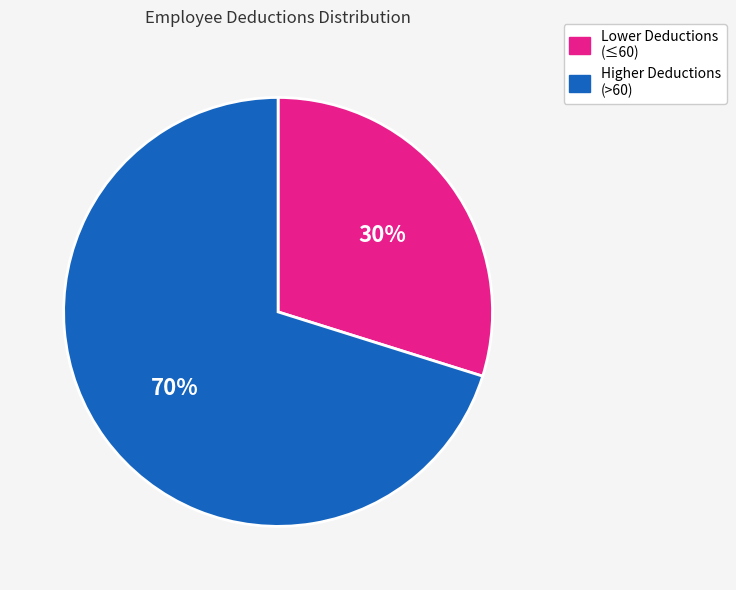

To the nearest percent, what is the difference between the largest and smallest slice percentages?

40%